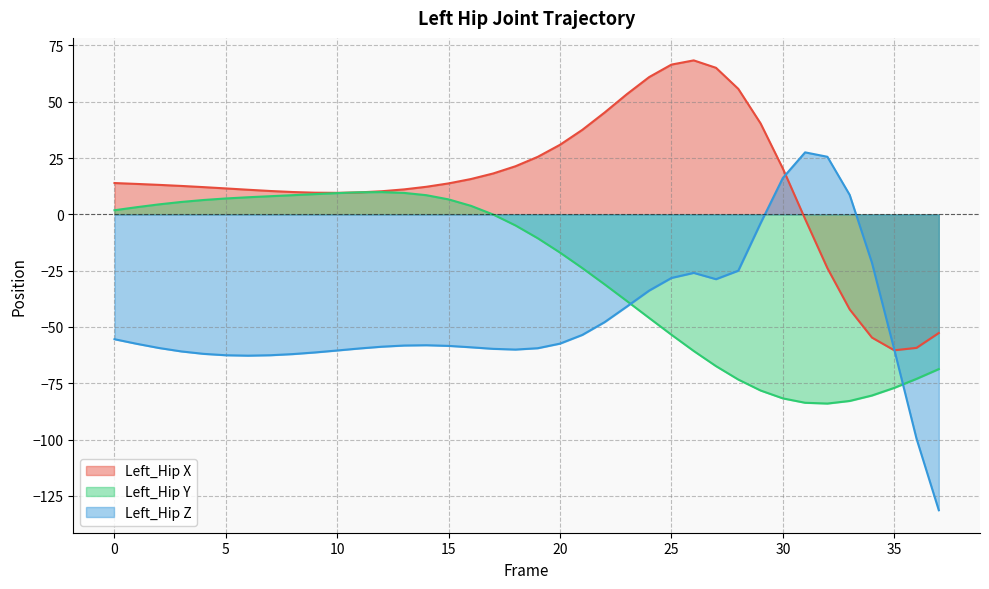

How many interior local peaks does the Left_Hip_Z series have?

3